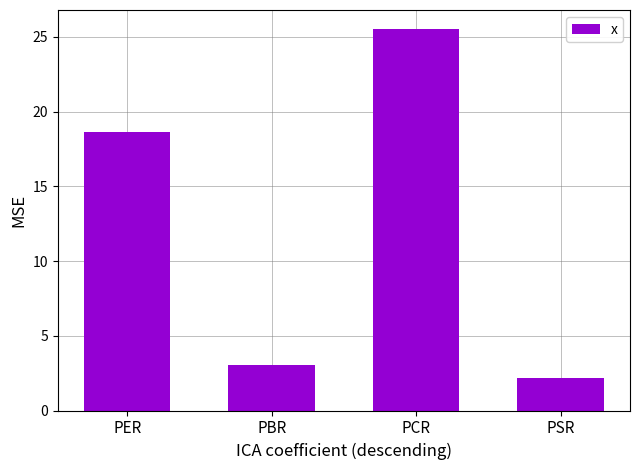

The value at PCR is 6.5. True or false?

False